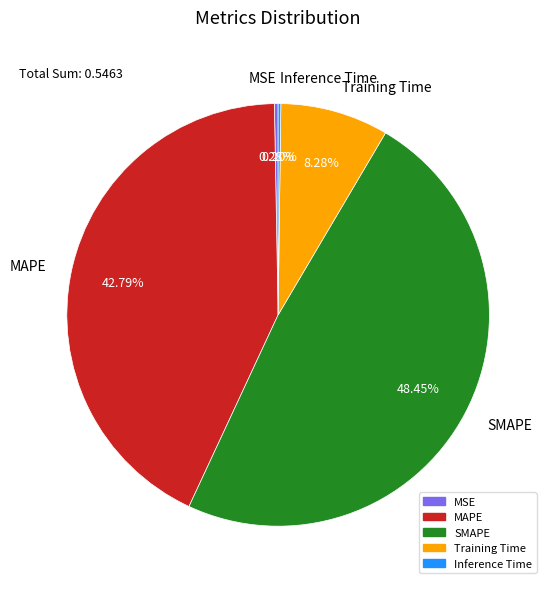

Which has a higher value, MAPE or SMAPE?

SMAPE